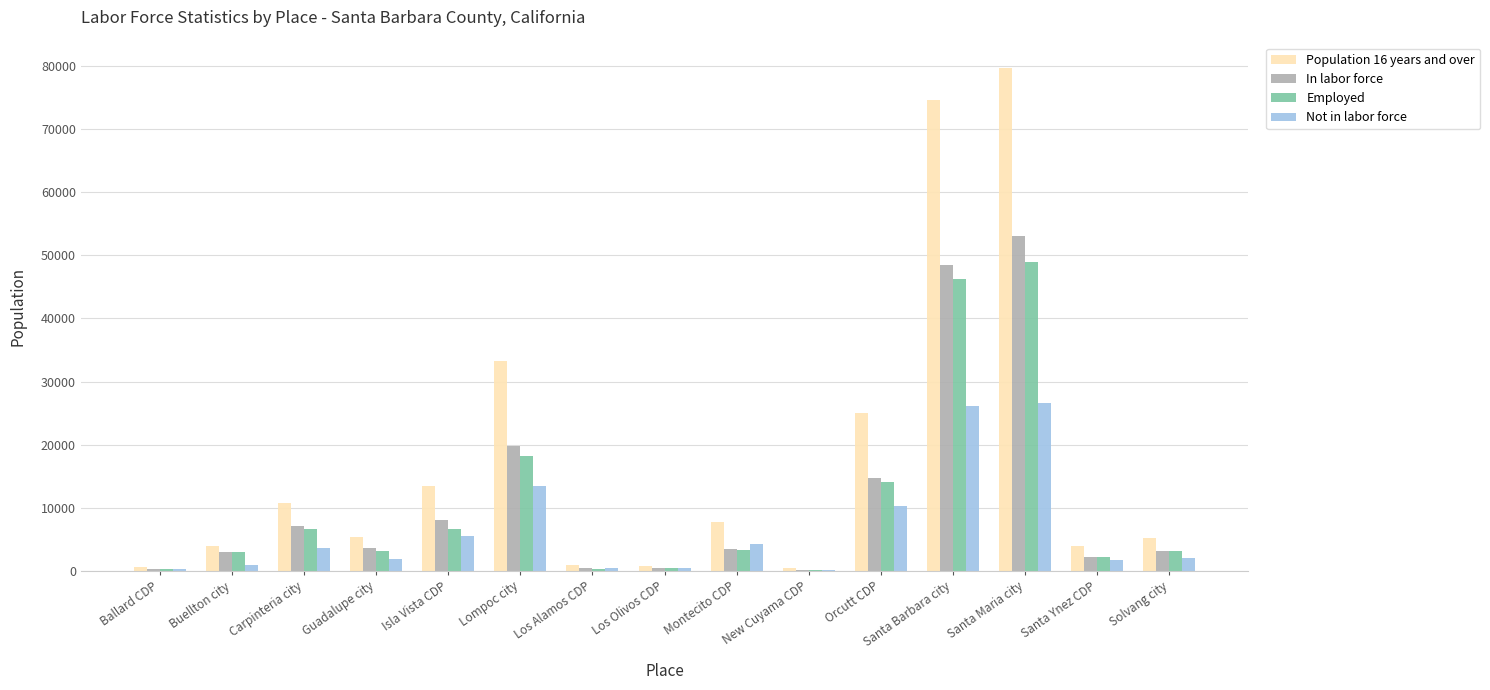

What is the approximate value of Employed at Solvang city?

3117